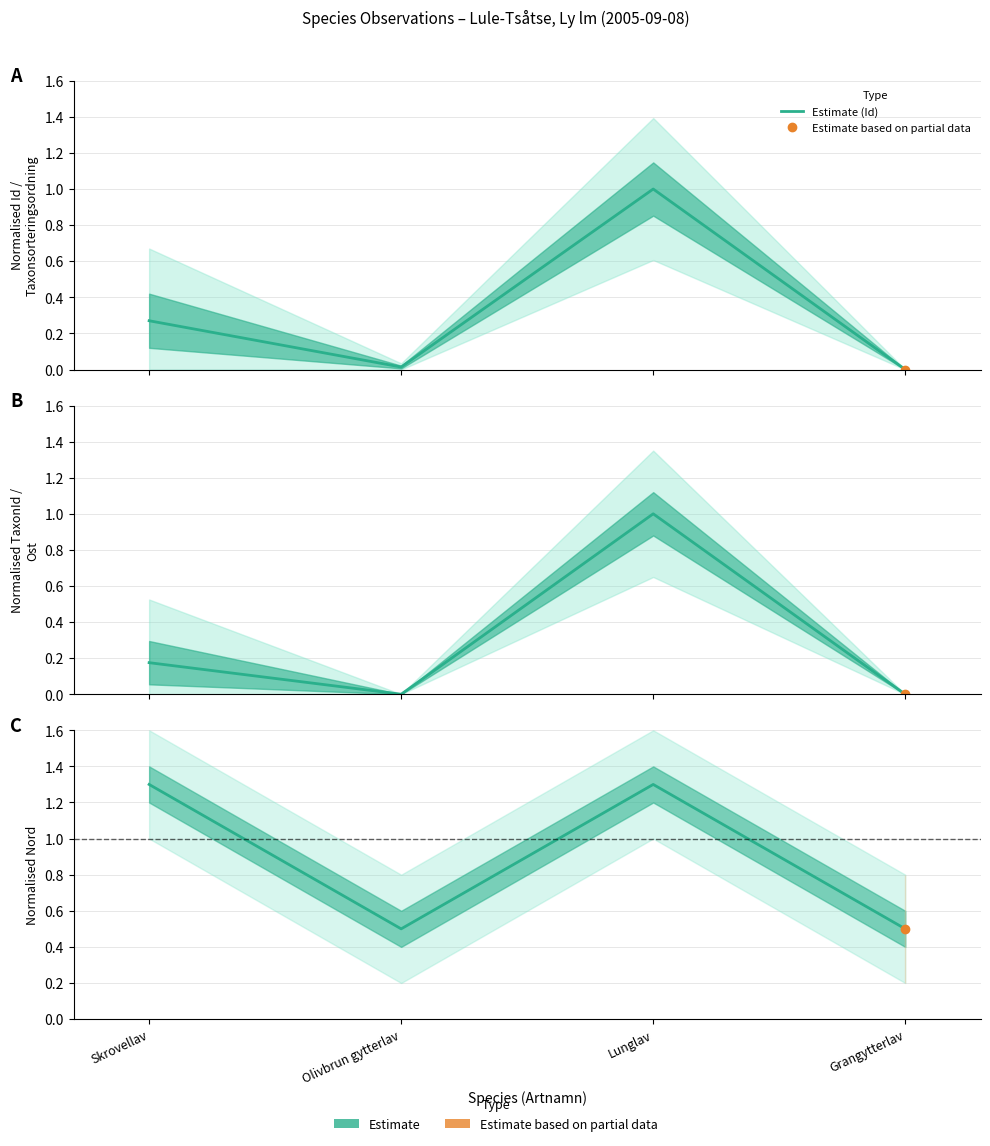

At which category does Estimate (Nord) reach its first local valley?

Olivbrun gytterlav